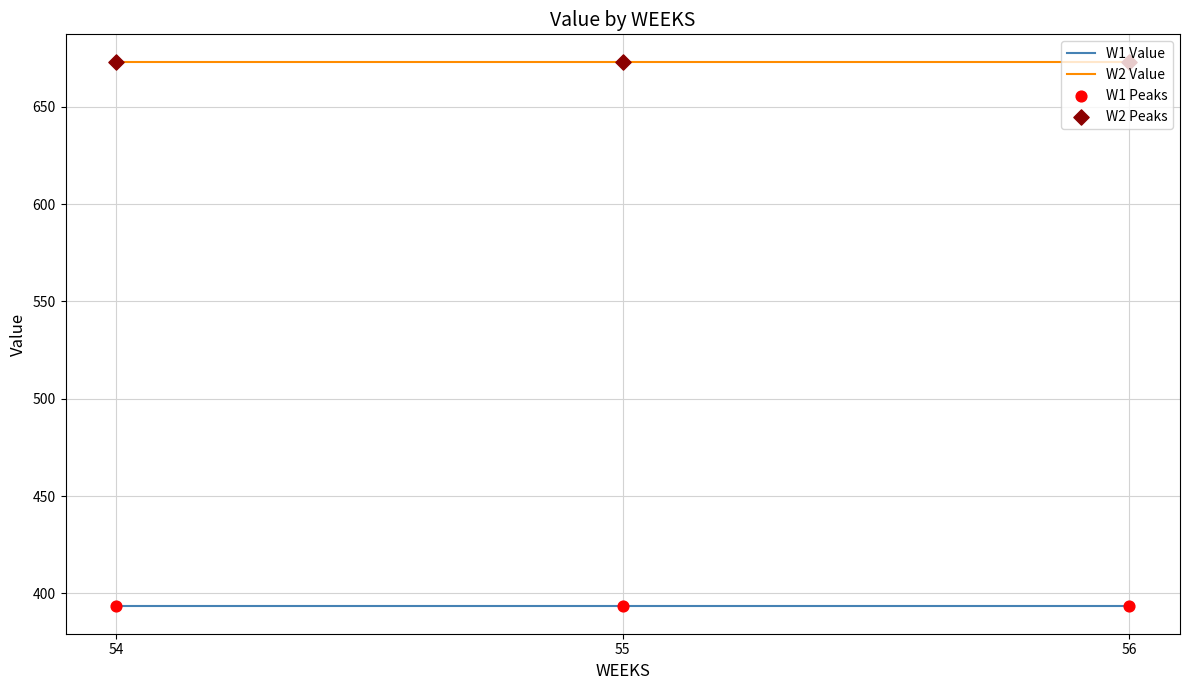

Rank the series at 56 from highest to lowest value.

W2 Value, W1 Value